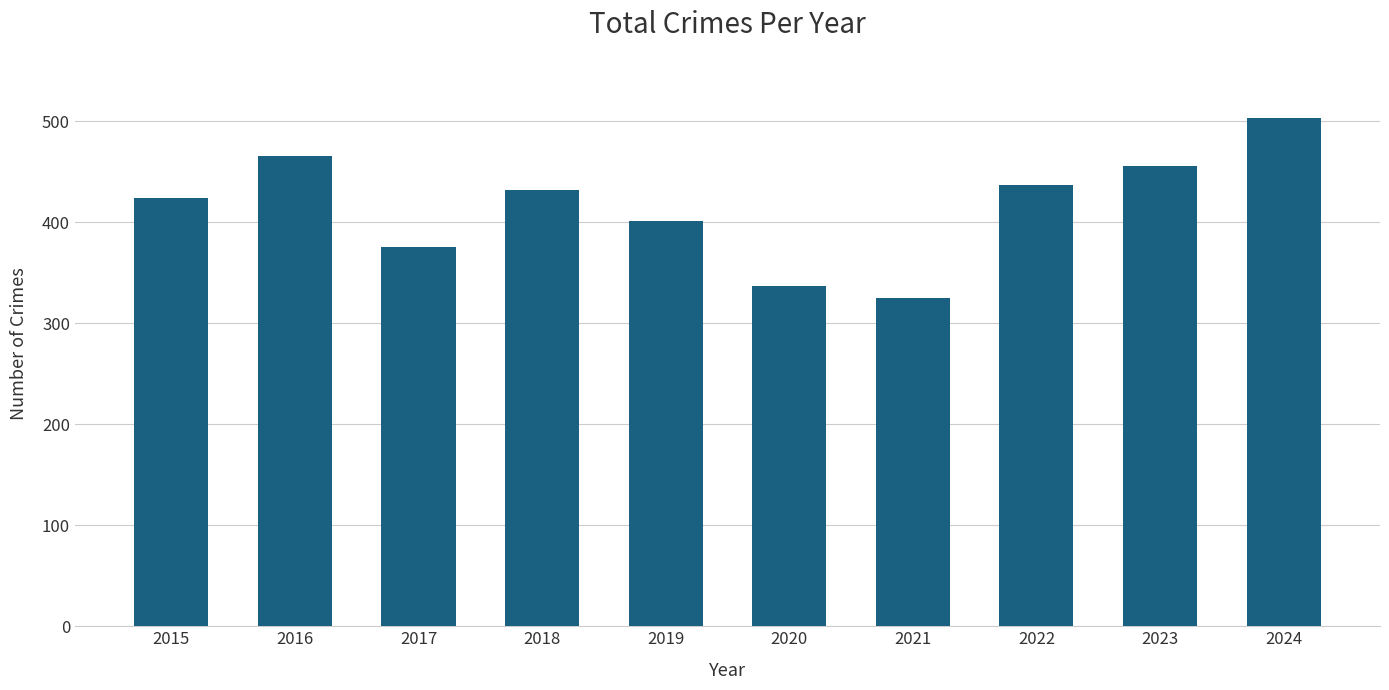

At which category does the chart reach its peak across all series?

2024